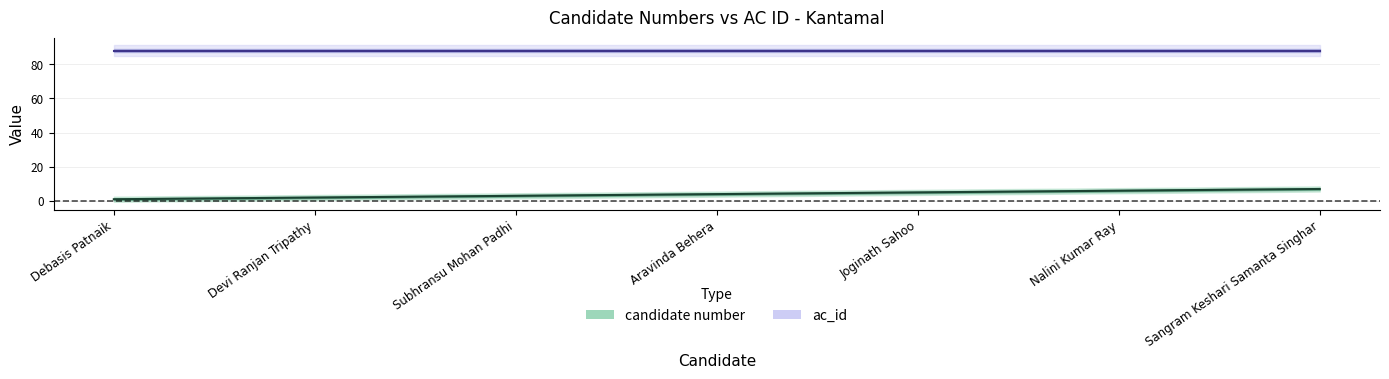

What is the smallest value displayed?

1